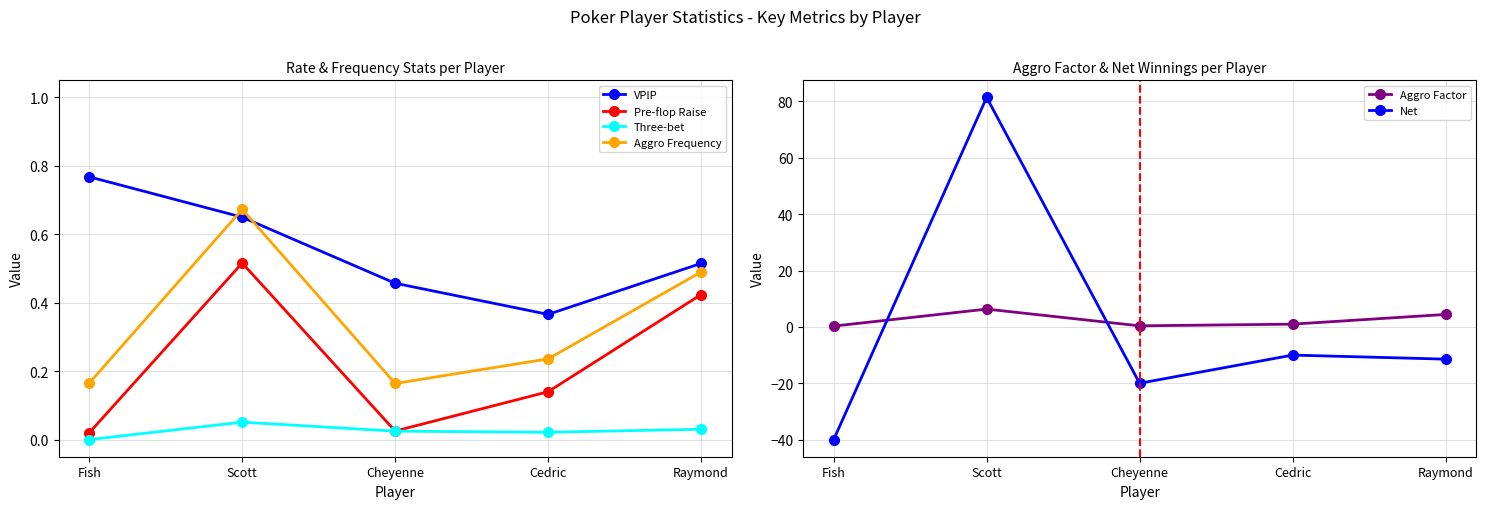

How many positive values does the Net series have?

1